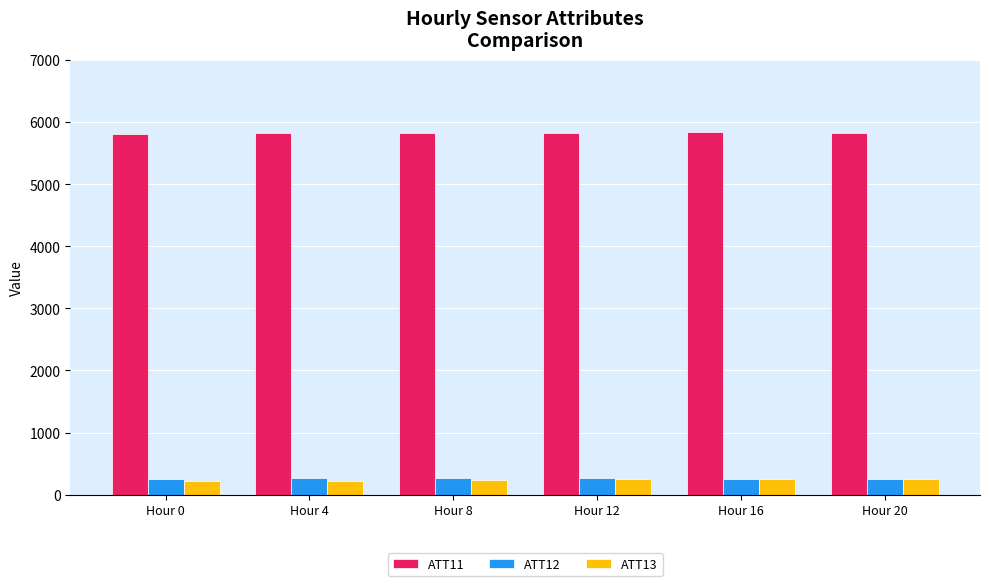

What is the minimum value shown in the chart?

223.9